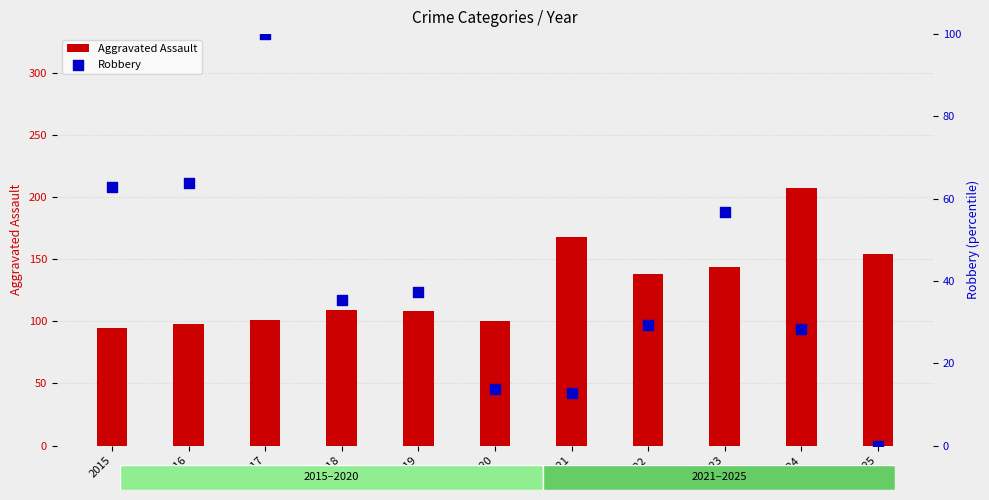

Which series has the widest spread of Y values?

Aggravated Assault